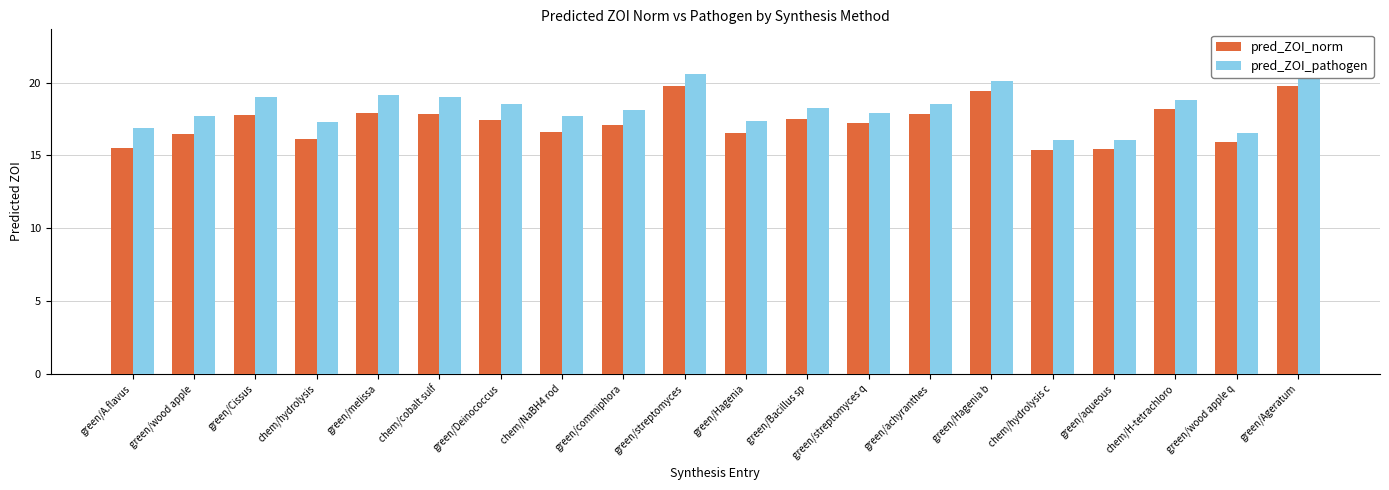

At green/Cissus, list the series in order from smallest to largest.

pred_ZOI_norm, pred_ZOI_pathogen